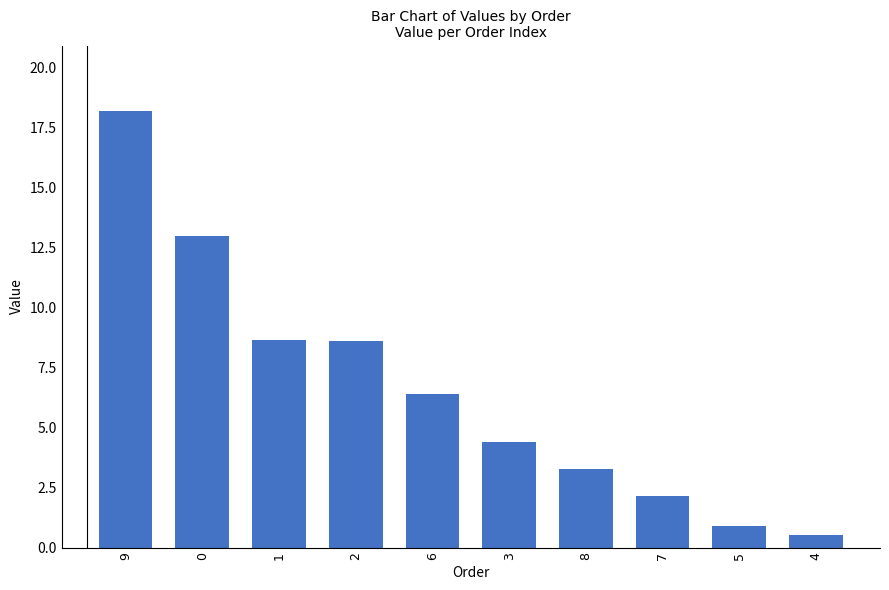

Between 8 and 7, which is larger?

8